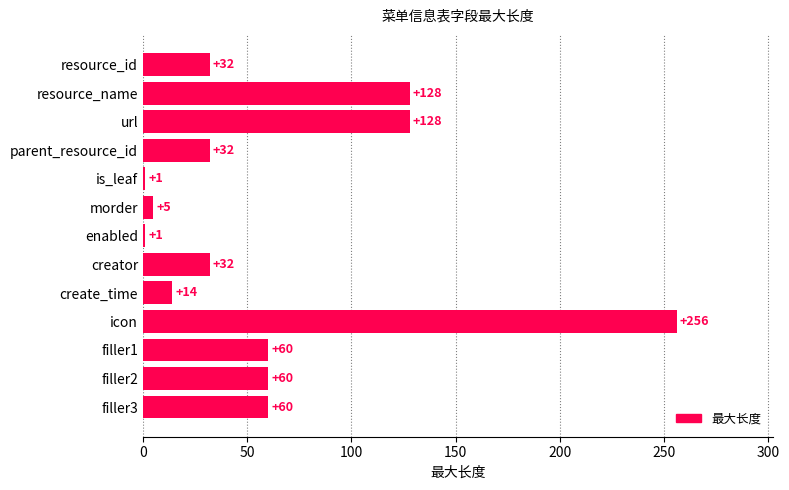

Reading top to bottom, what are all the values shown in this chart?

32	128	128	32	1	5	1	32	14	256	60	60	60